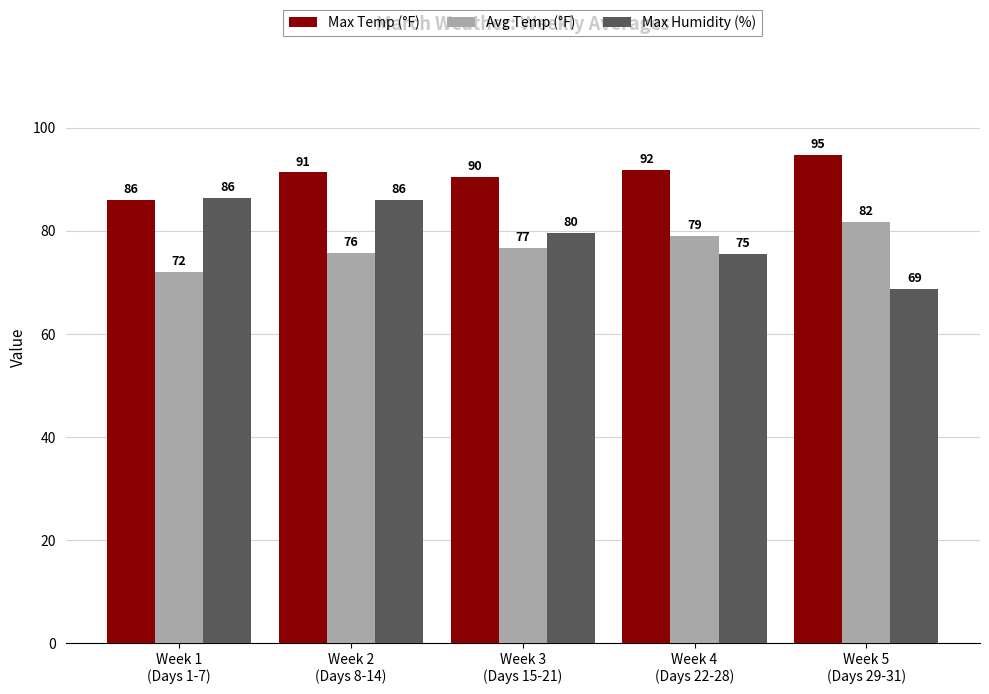

What are all the series names shown in the legend?

Max Temp (°F), Avg Temp (°F), Max Humidity (%)